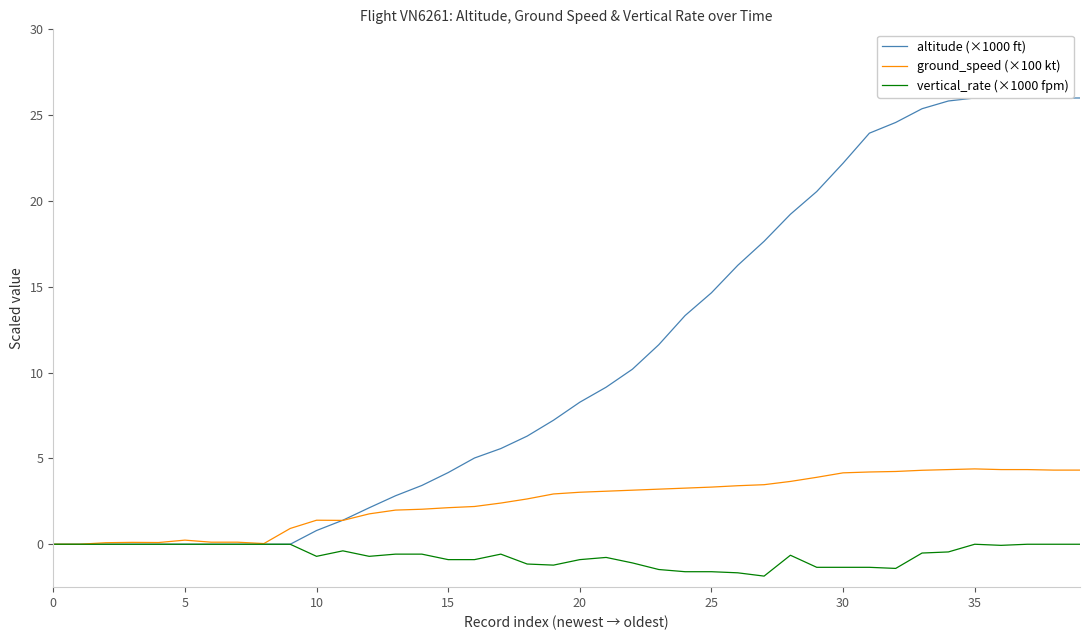

The value of vertical_rate (×1000 fpm) at 35 is 1.2. True or false?

False